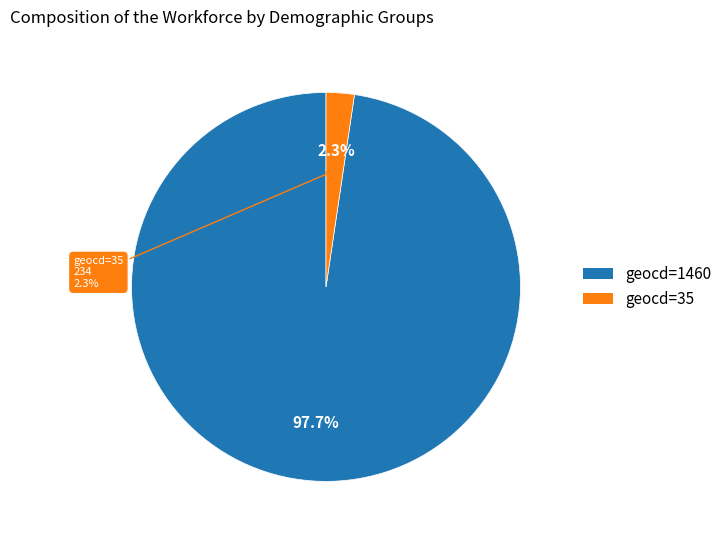

Which category has the biggest portion of the pie?

1460